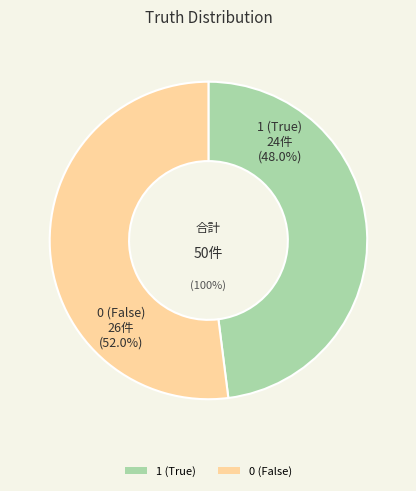

Does 0 represent more than half of the total?

Yes